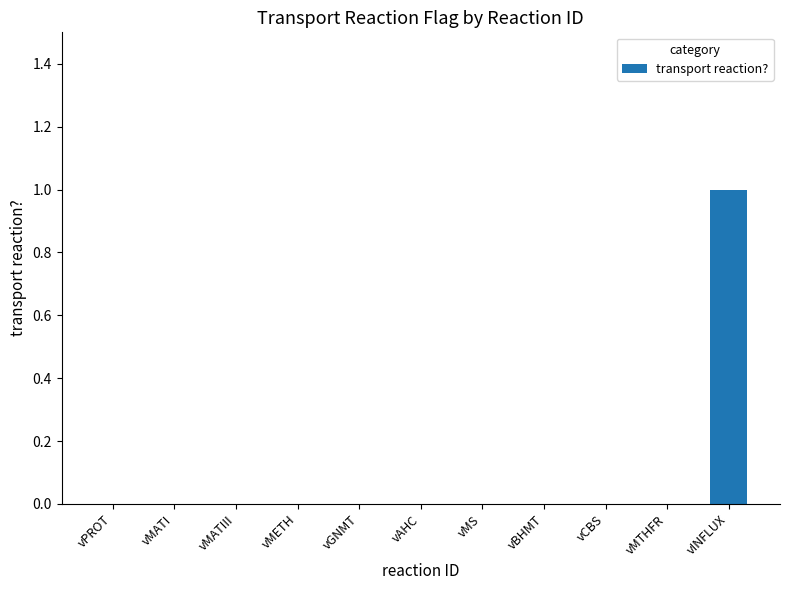

What is the change in value from vMATIII to vINFLUX?

+1